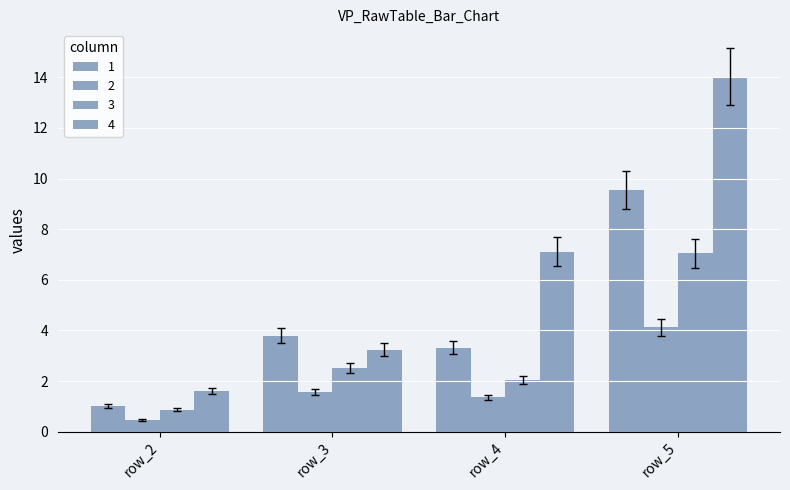

How many data points in 4 are less than 7?

2